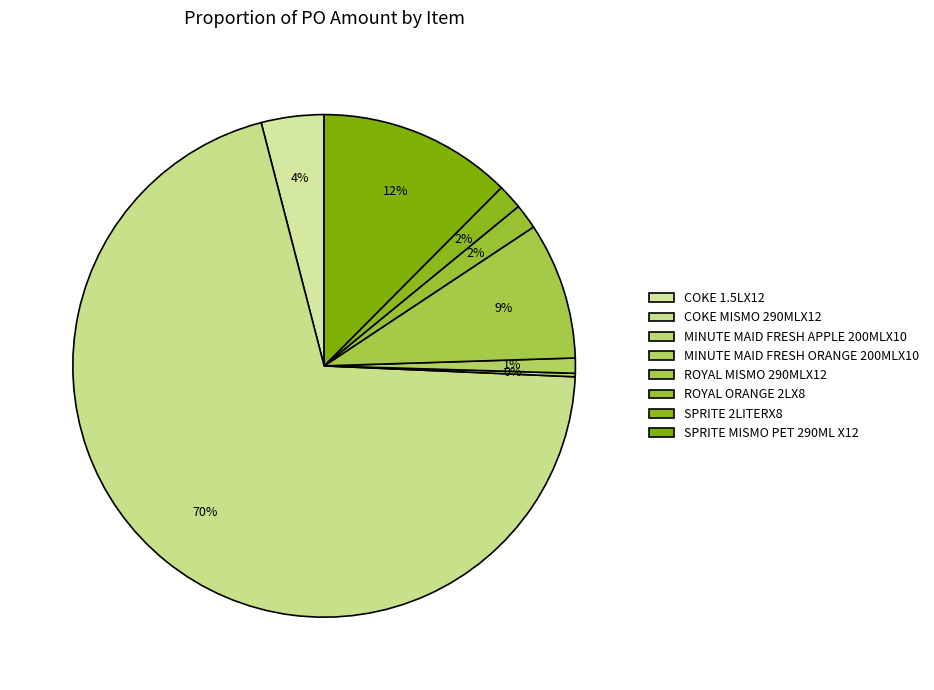

How many slices are in this pie chart?

8